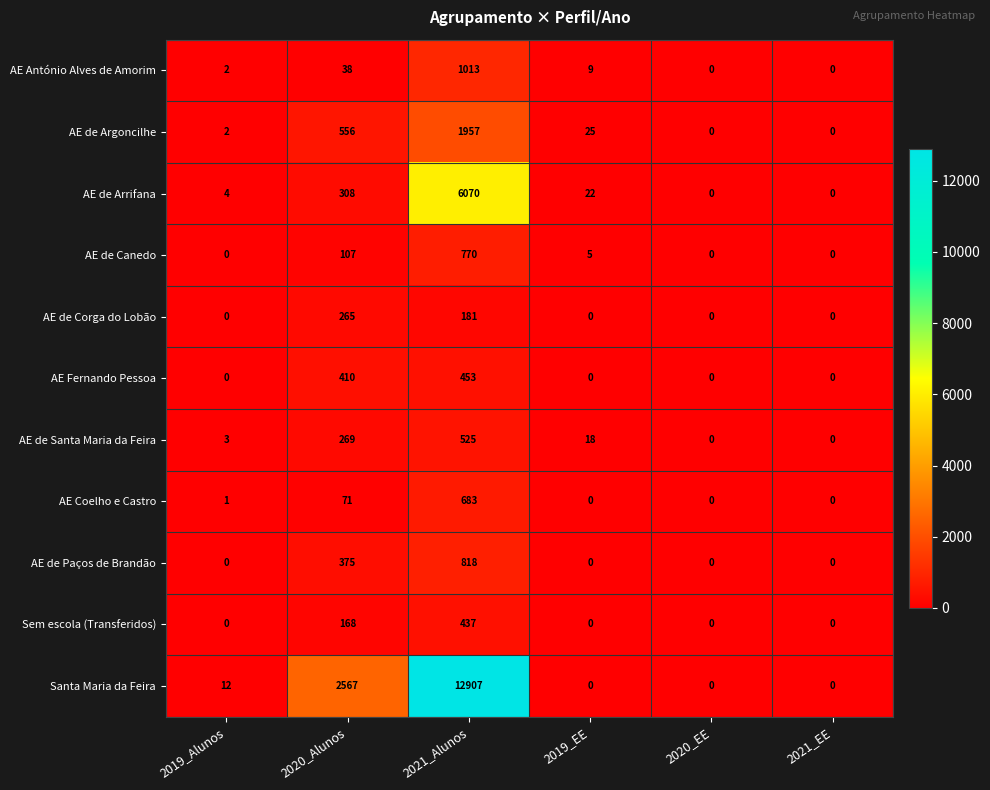

Which category has the highest value in the Santa Maria da Feira series?

2021_Alunos